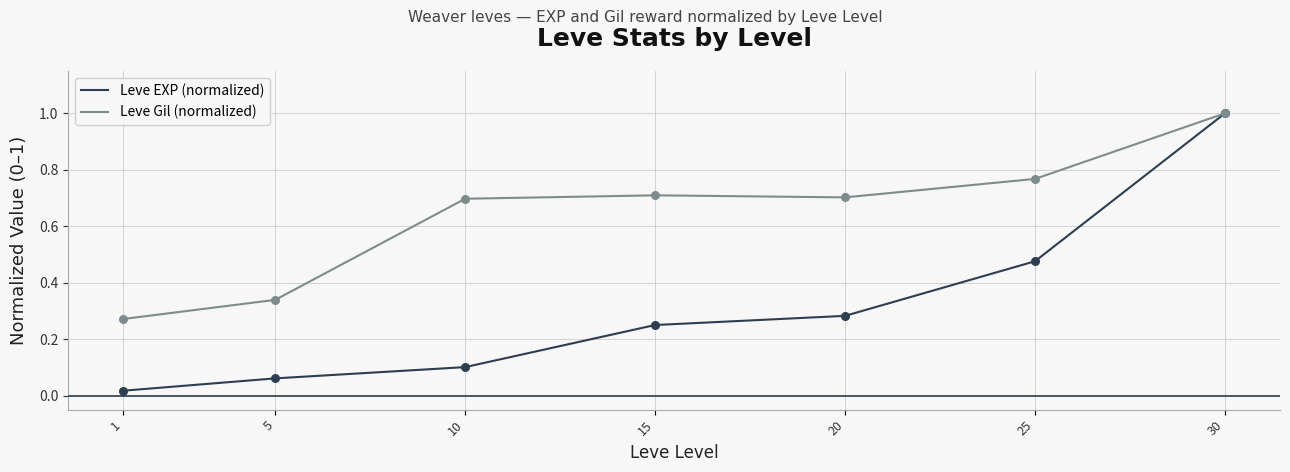

At how many categories does at least one series exceed 0?

7